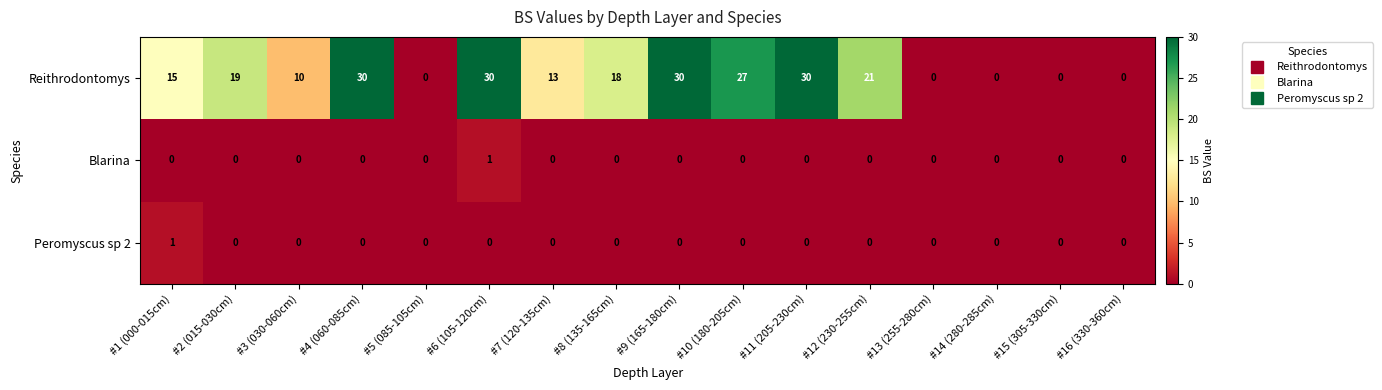

Which category has the highest value in the Peromyscus sp 2 series?

#1 (000-015cm)